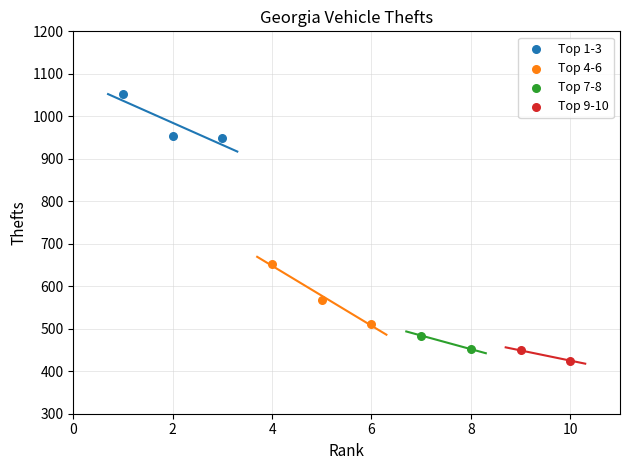

Which series reaches the maximum Y coordinate?

Top 1-3